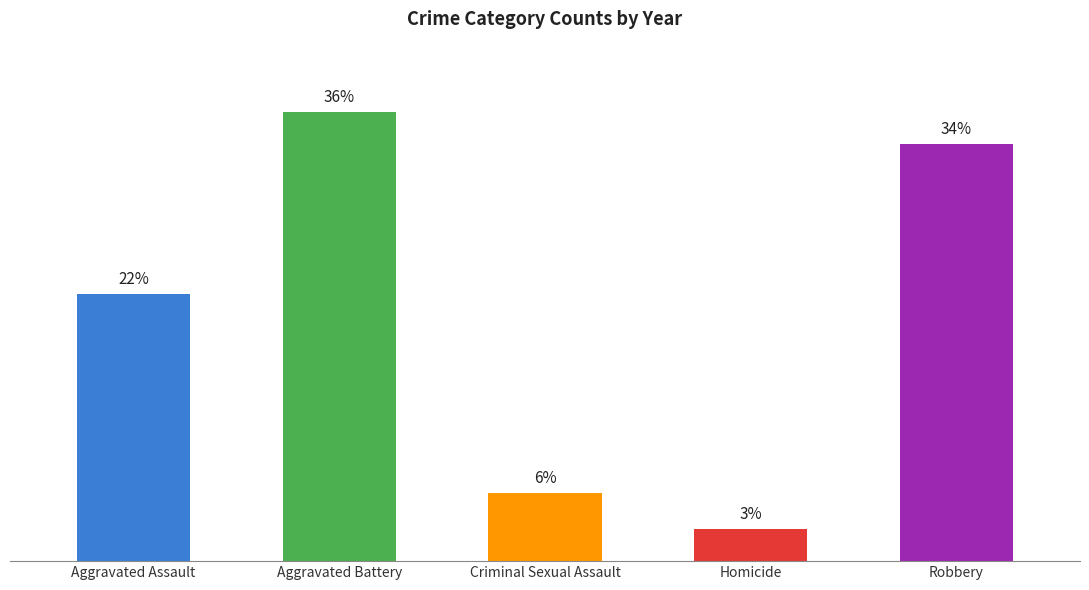

What is the change in value from Aggravated Battery to Robbery?

-162